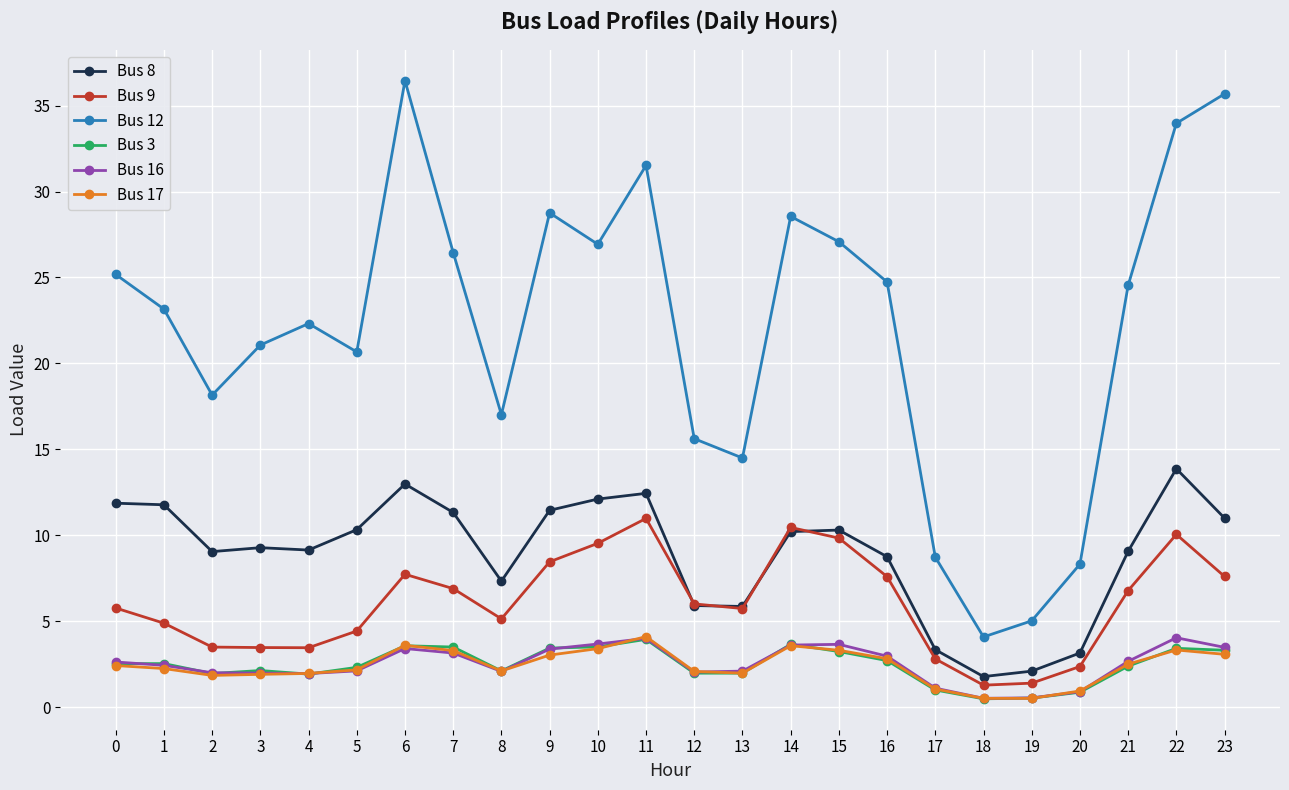

How many distinct data groups are displayed?

6